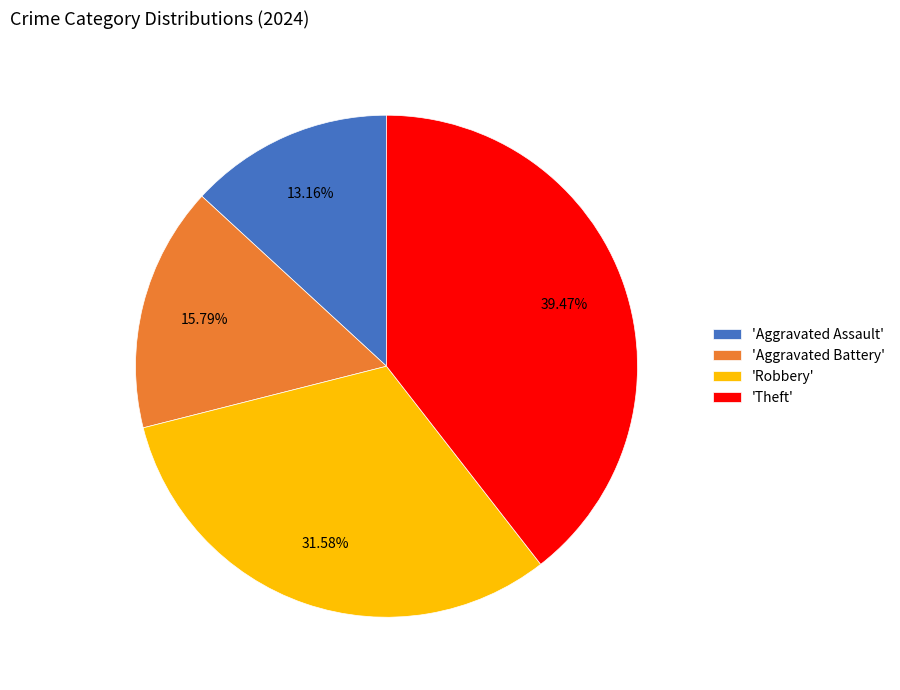

Rank the categories by value from highest to lowest.

'Theft', 'Robbery', 'Aggravated Battery', 'Aggravated Assault'